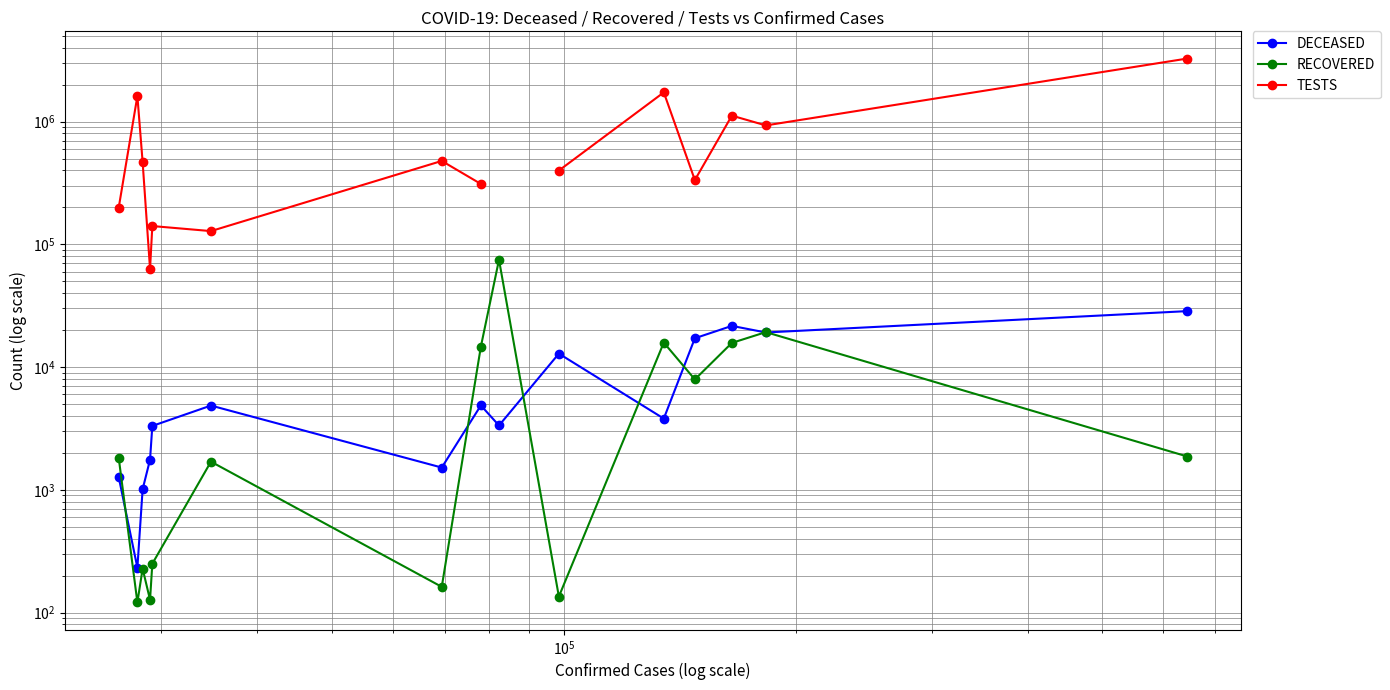

What is the smallest value displayed?

121.0